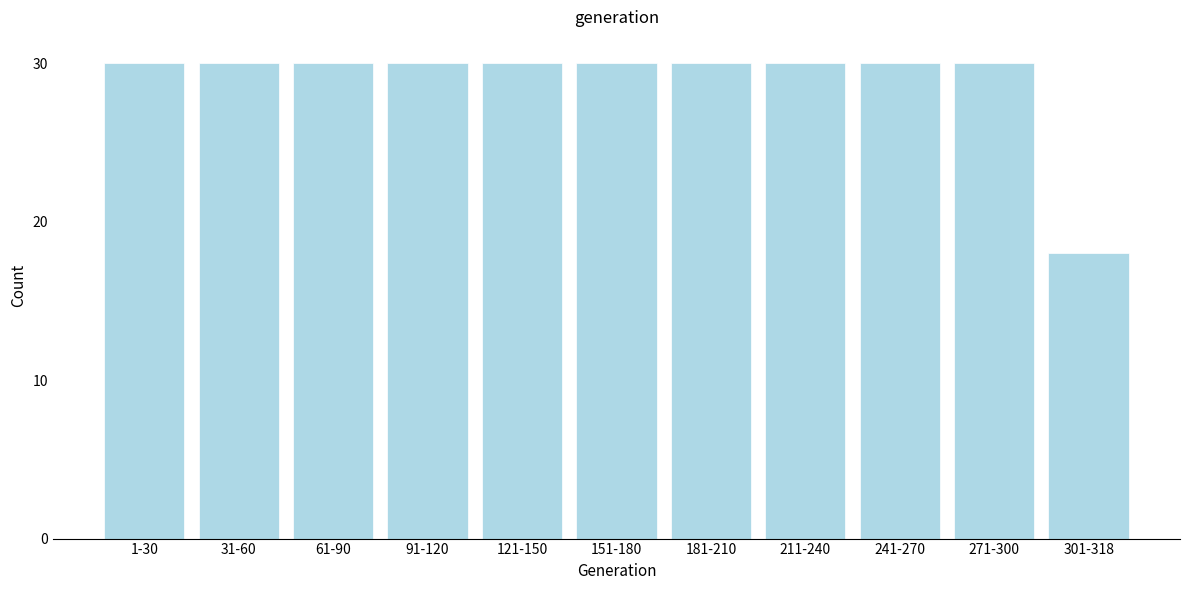

Reading left to right, extract all data points from this chart.

1-30=30	31-60=30	61-90=30	91-120=30	121-150=30	151-180=30	181-210=30	211-240=30	241-270=30	271-300=30	301-318=18